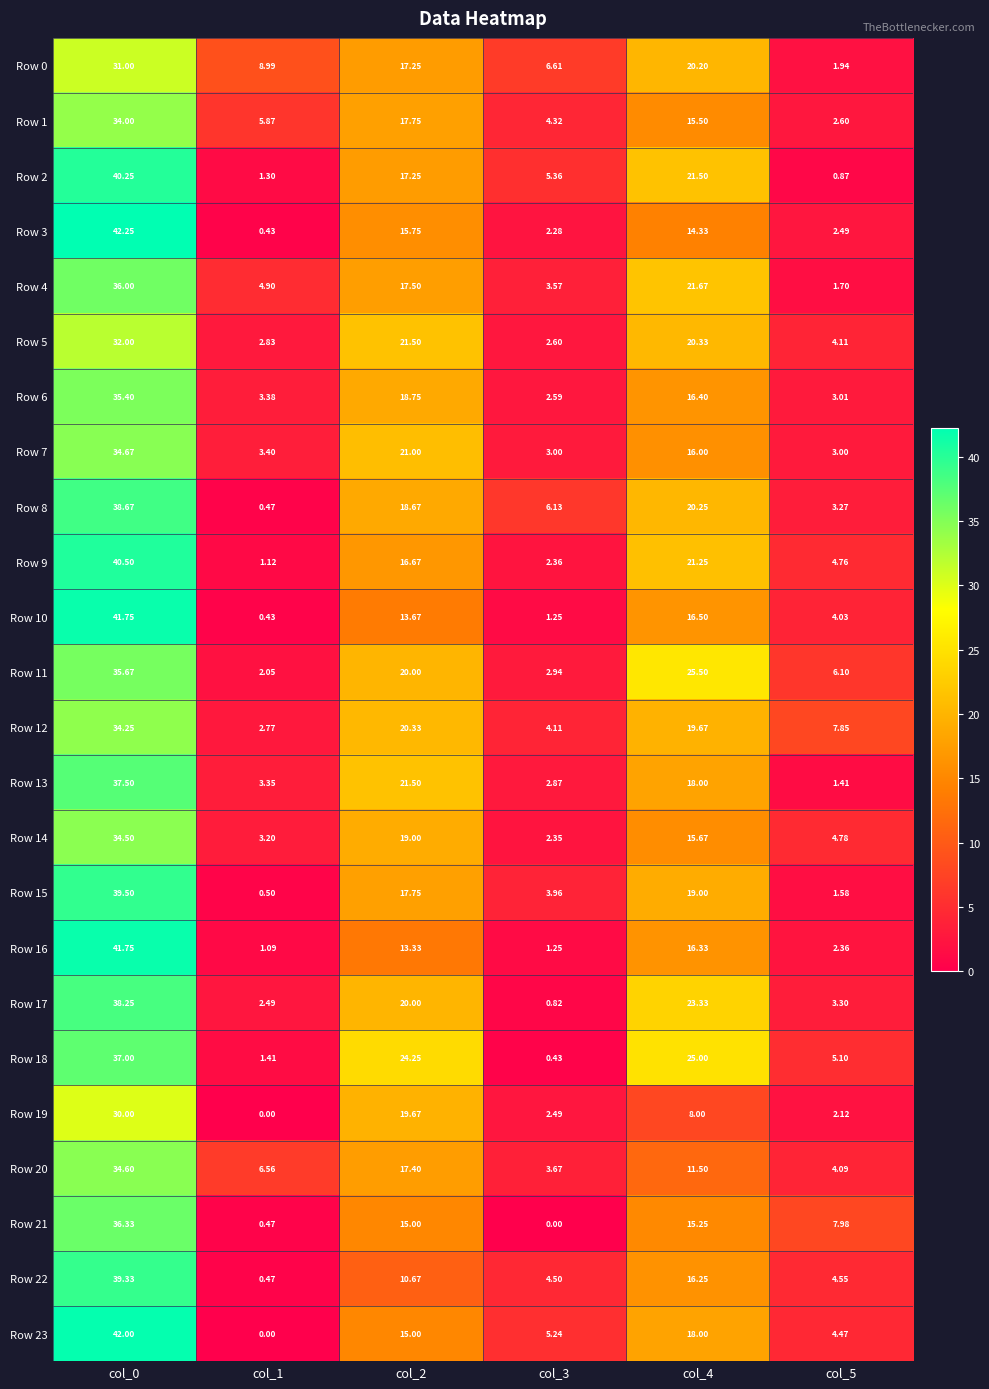

Which series has the largest total across all categories?

Row 18